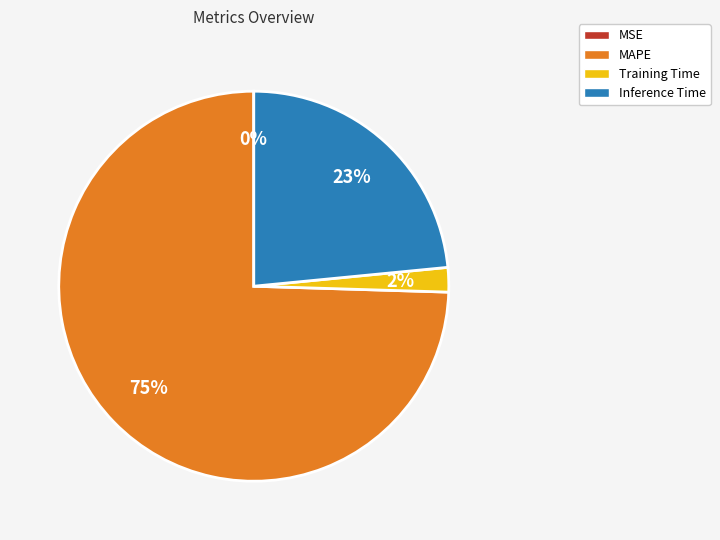

Which category has the biggest portion of the pie?

MAPE